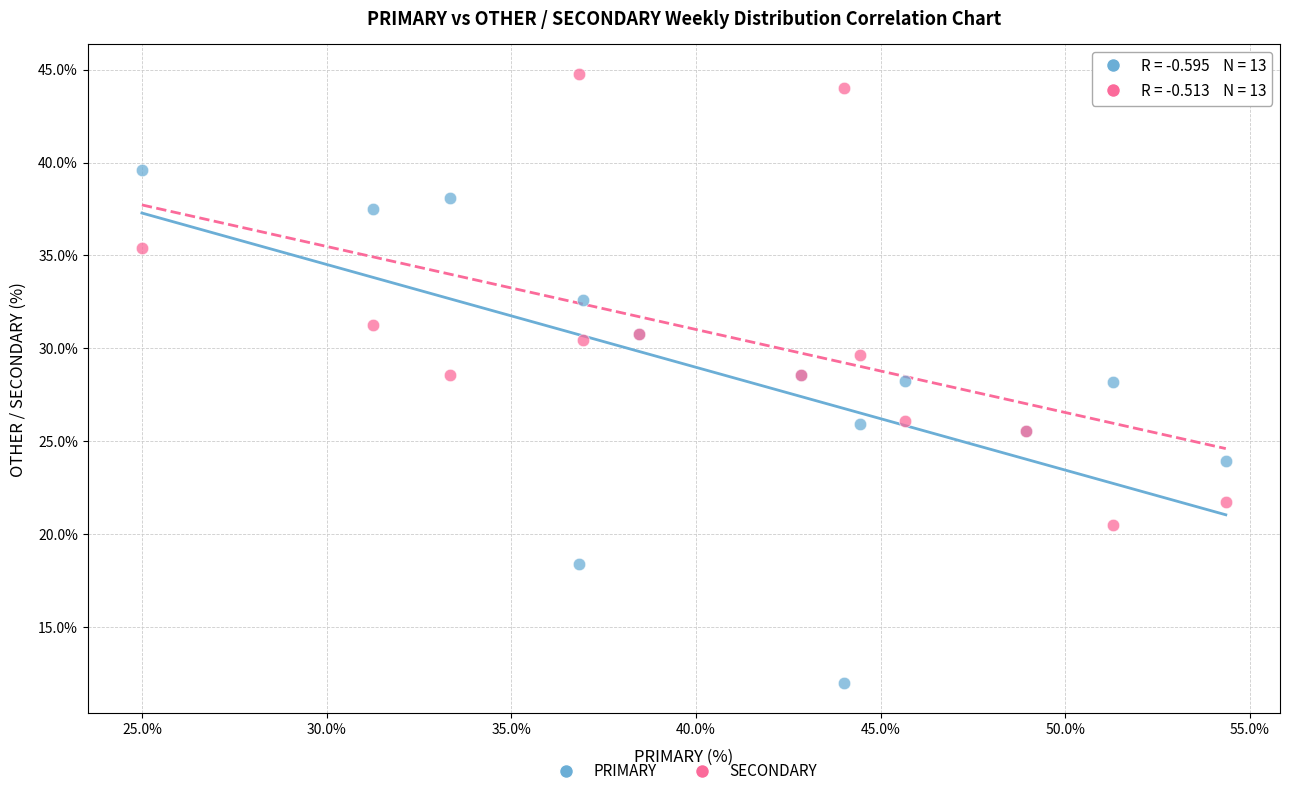

What are all the series names shown in the legend?

PRIMARY, SECONDARY